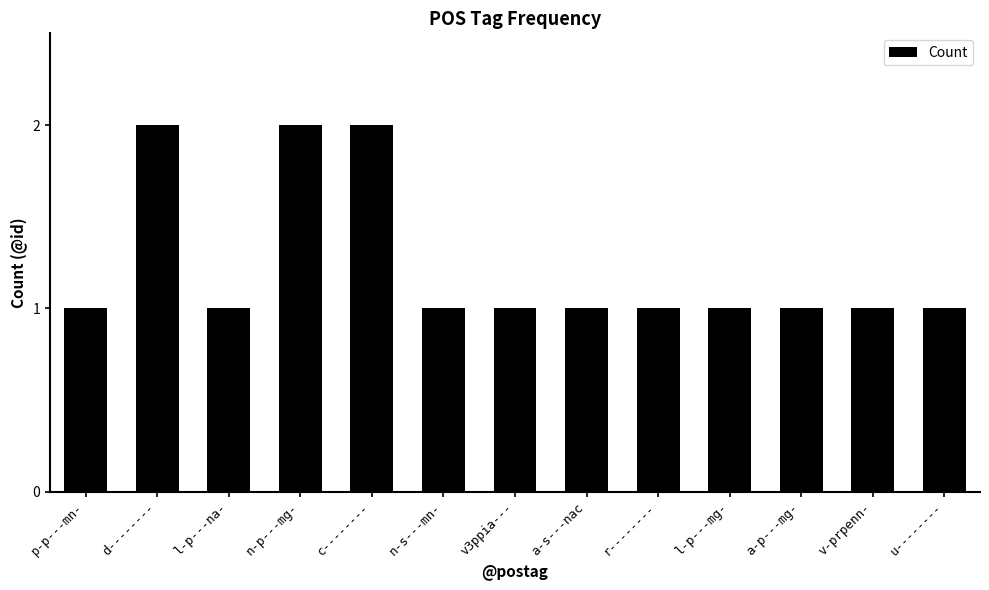

Approximately how many times larger is the value at n-p---mg- compared to d--------?

1.0